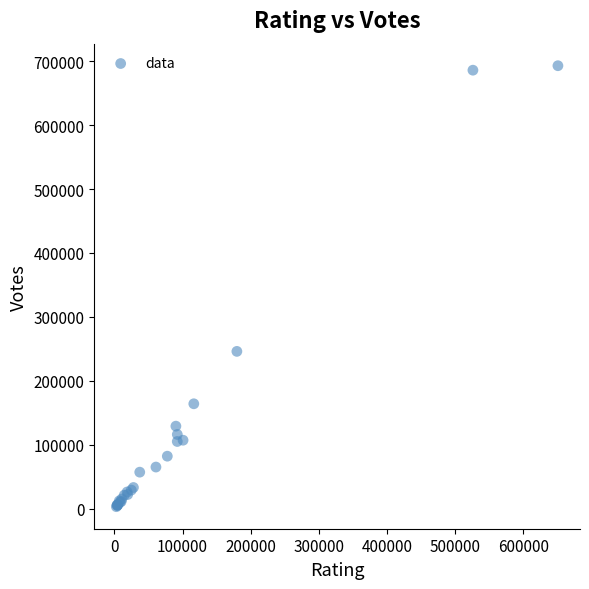

What Y value in the scatter plot is closest to 348000?

246000